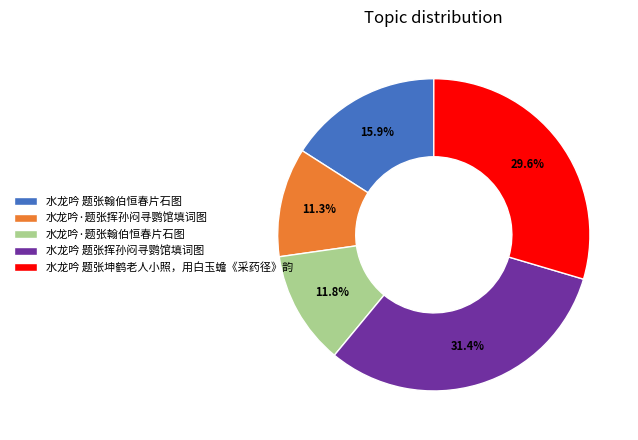

What is the largest slice in the pie chart?

水龙吟 题张挥孙闷寻鹦馆填词图